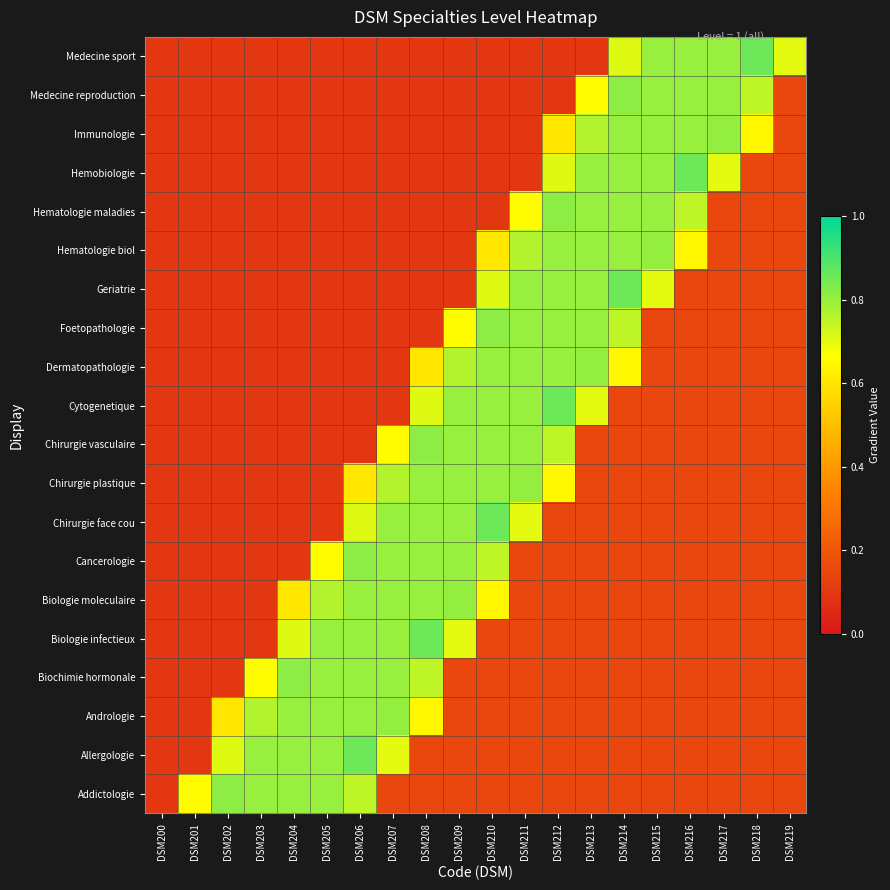

Which label corresponds to the largest value in the chart?

DSM214